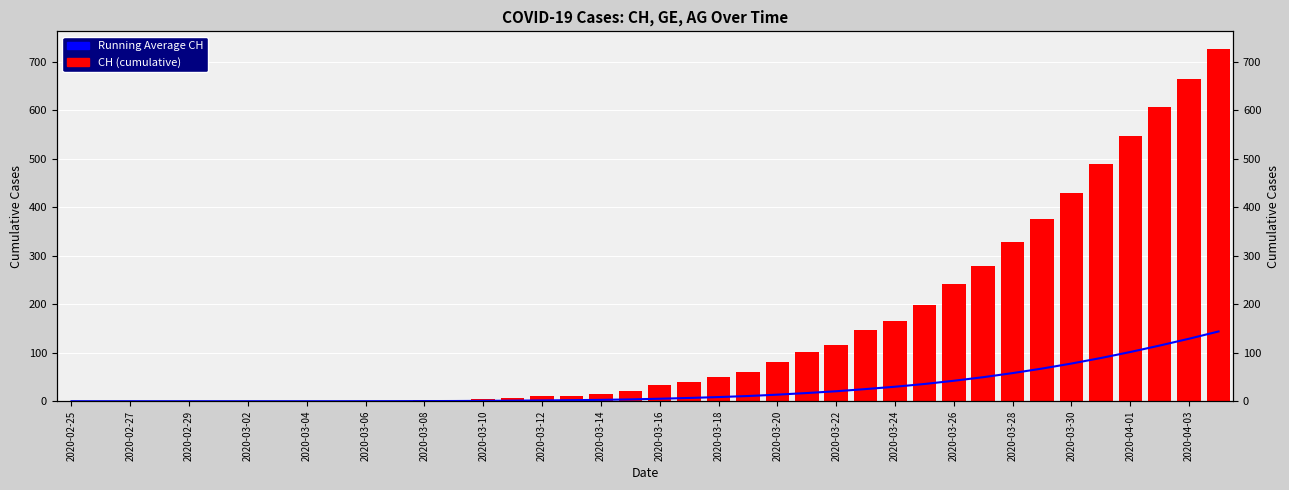

At which label does Running Average CH reach its minimum?

2020-02-25